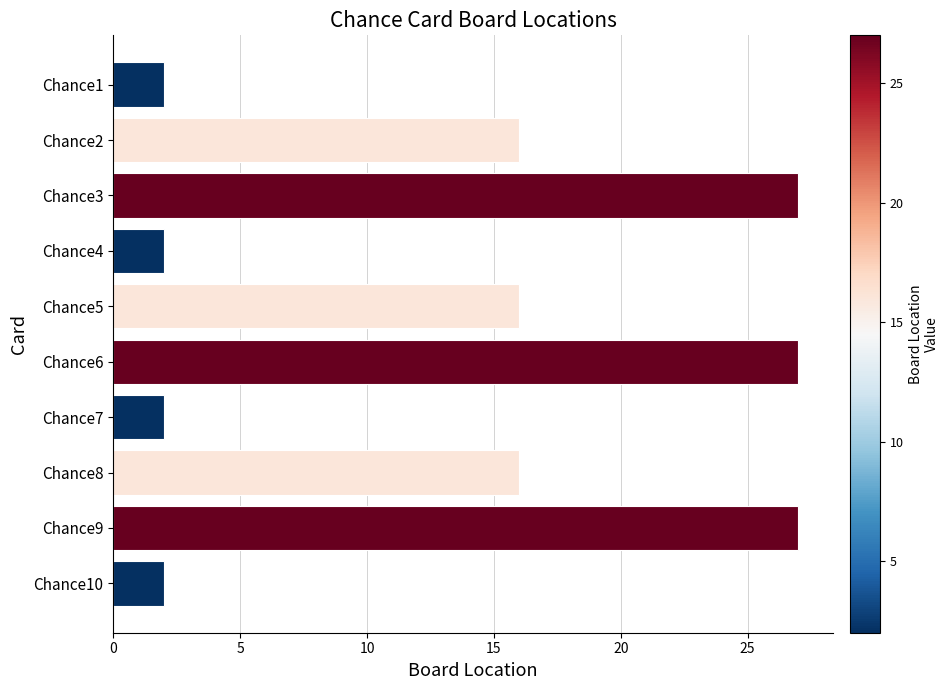

What is the average value?

14